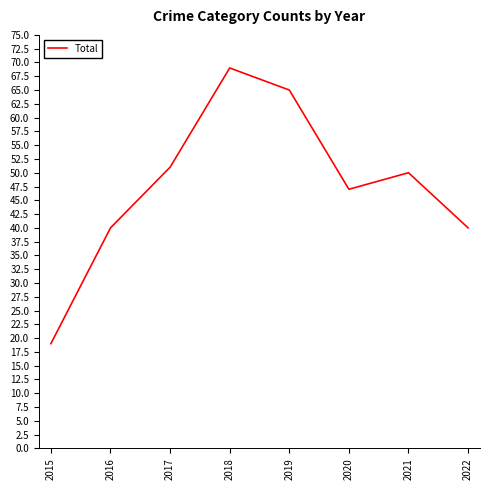

How many interior local peaks (higher than both neighbors) does the data have?

2